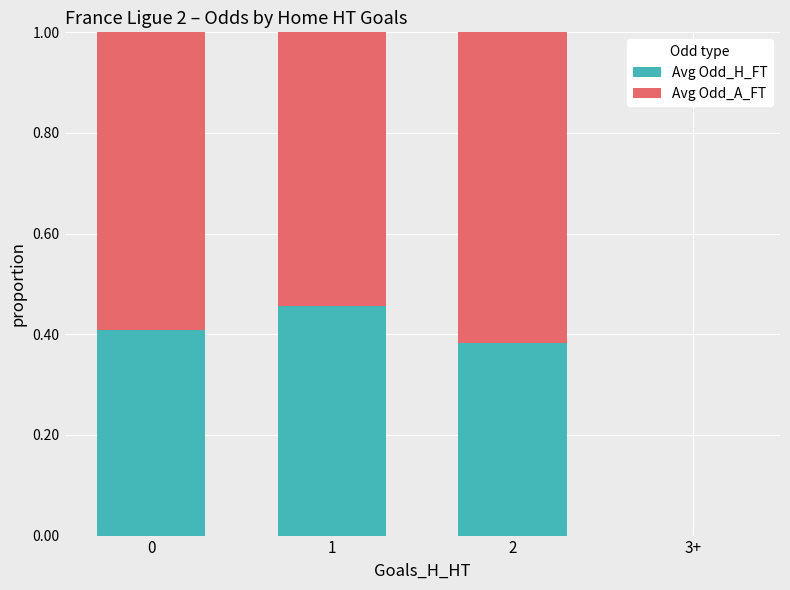

The value of Avg Odd_H_FT at 3+ is 0.2. True or false?

False